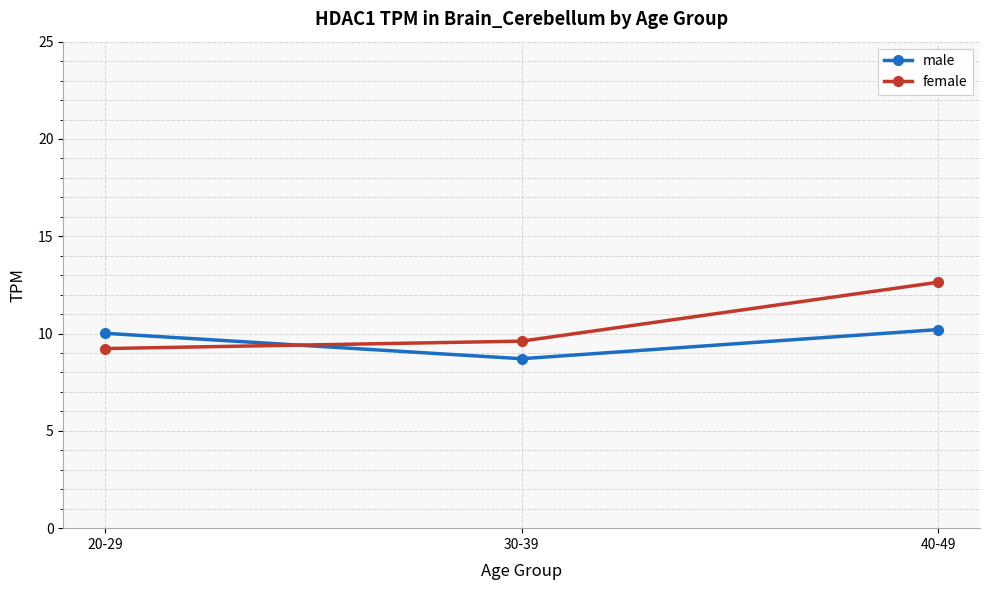

What is the spread (max minus min) of values at 20-29?

0.8